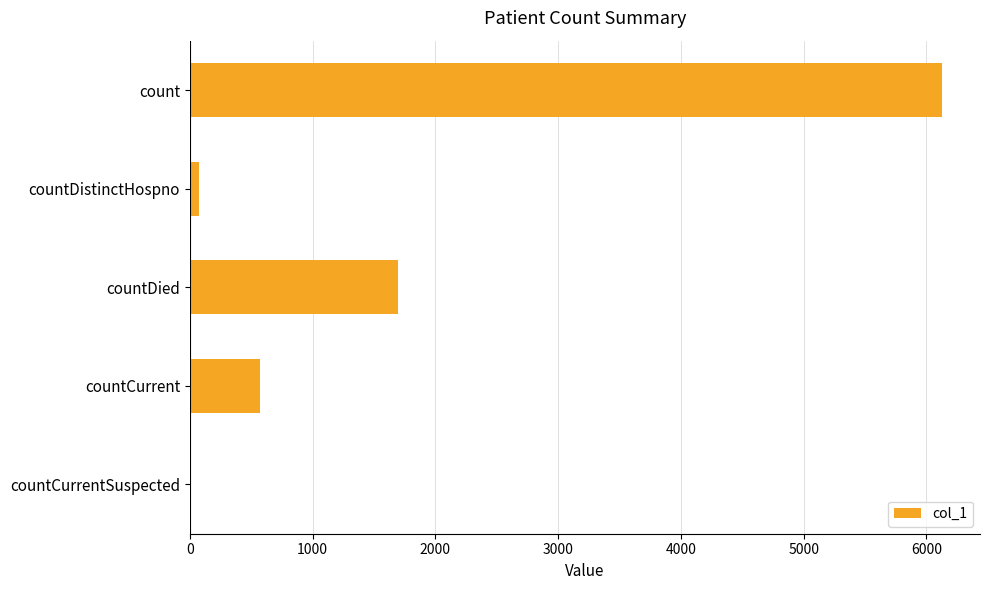

True or false: the data shows -3549 at countCurrentSuspected.

False